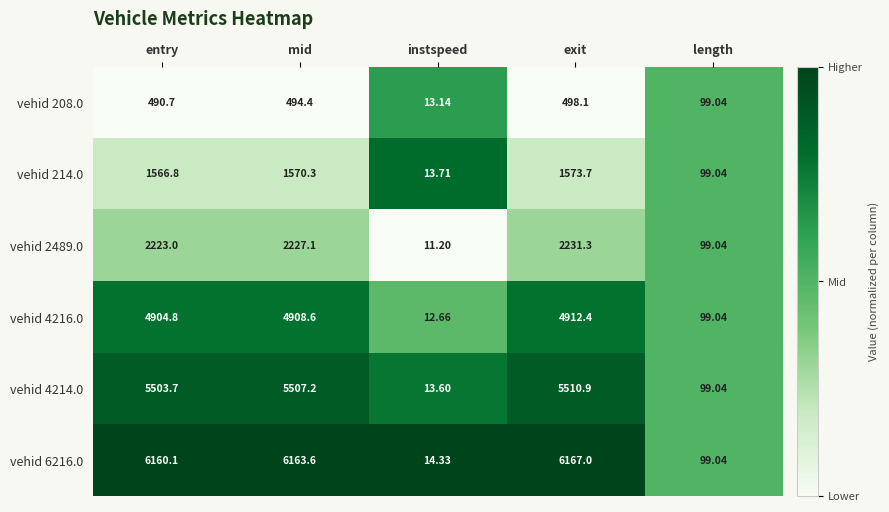

Which category has the highest value across all series?

exit